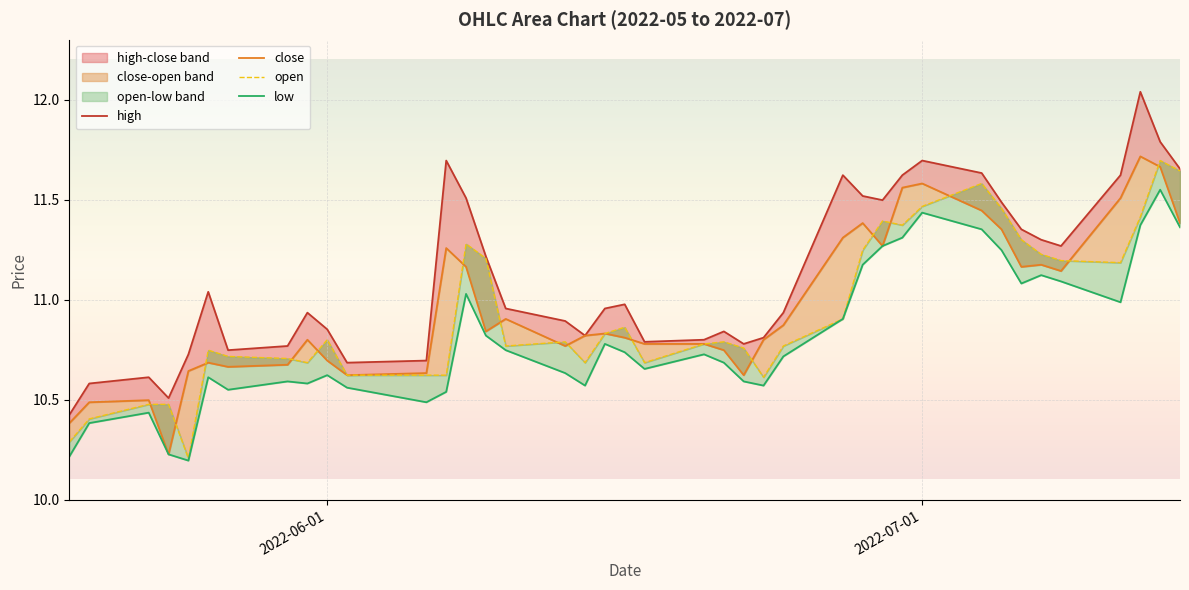

In open, how many points are higher than both neighbors (excluding endpoints)?

9